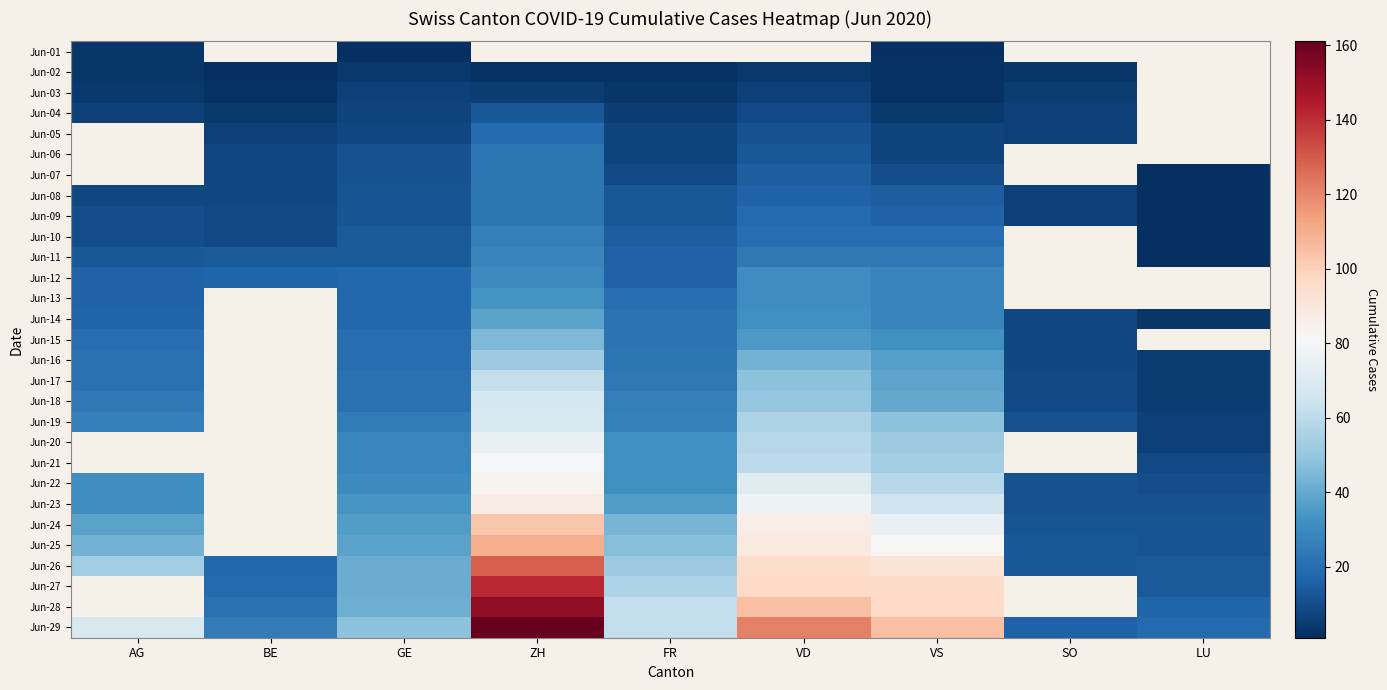

Which series has the largest total across all categories?

Jun-29